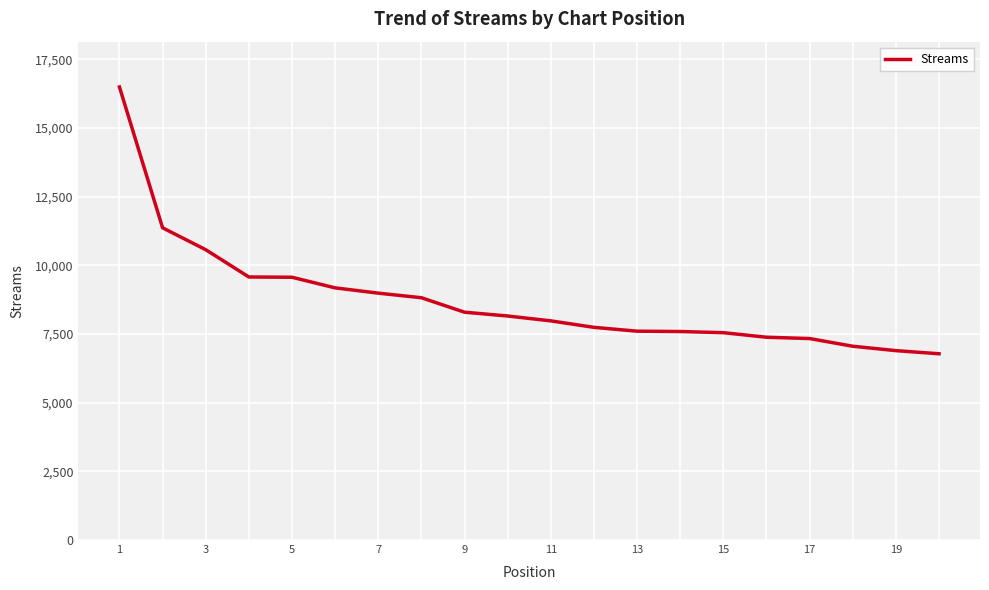

What is the difference between the maximum and minimum values?

9713